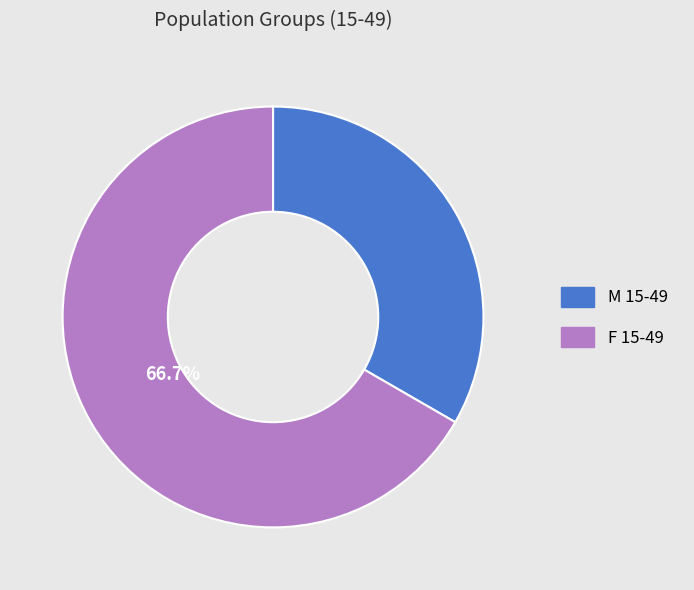

Is F 15-49 the majority of the pie?

Yes